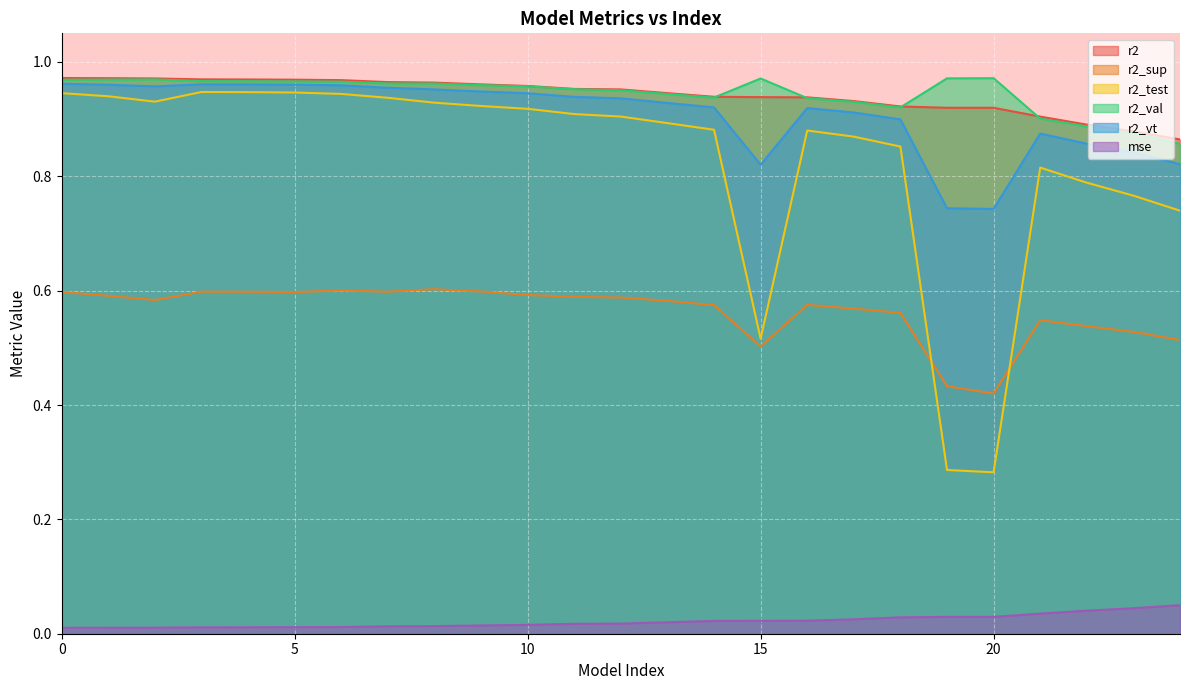

True or false: r2_sup and r2_test intersect in this chart.

True